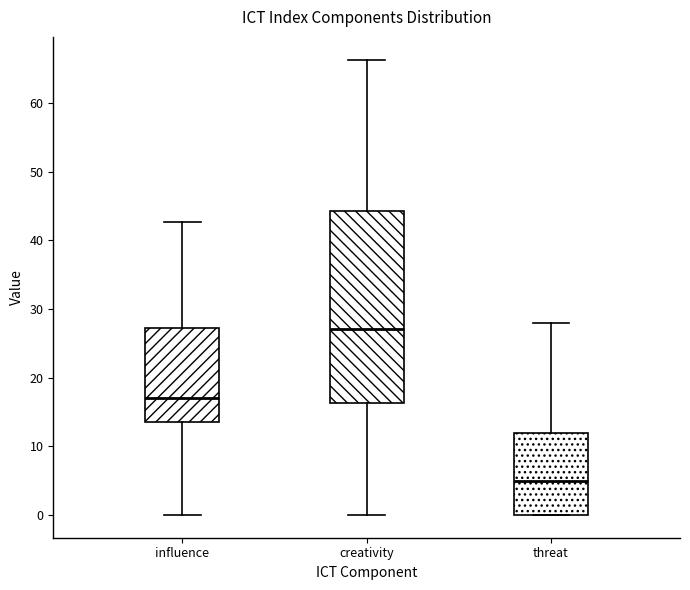

Reading left to right, read every box against the y-axis: the position of its median line, the range the box covers, and the ends of its whiskers. The values are not printed on the chart, so give them approximately, as read against the axis.

influence: median 17, box 14 to 27, whiskers 0 to 43
creativity: median 27, box 16 to 44, whiskers 0 to 66
threat: median 5, box 0 to 12, whiskers 0 to 28